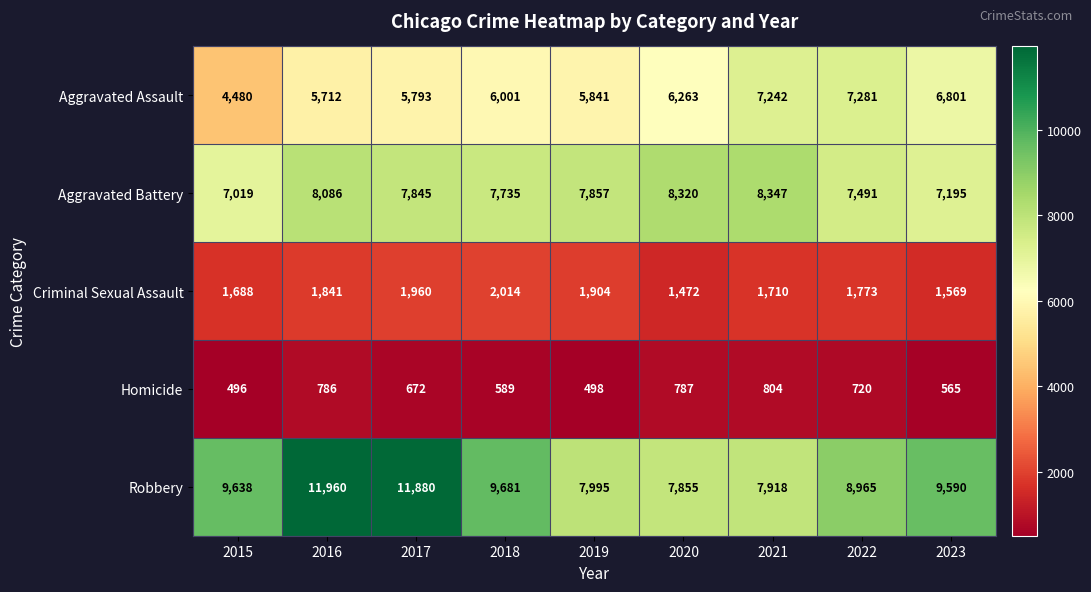

True or false: Aggravated Battery has a value of 7195 at 2023.

True